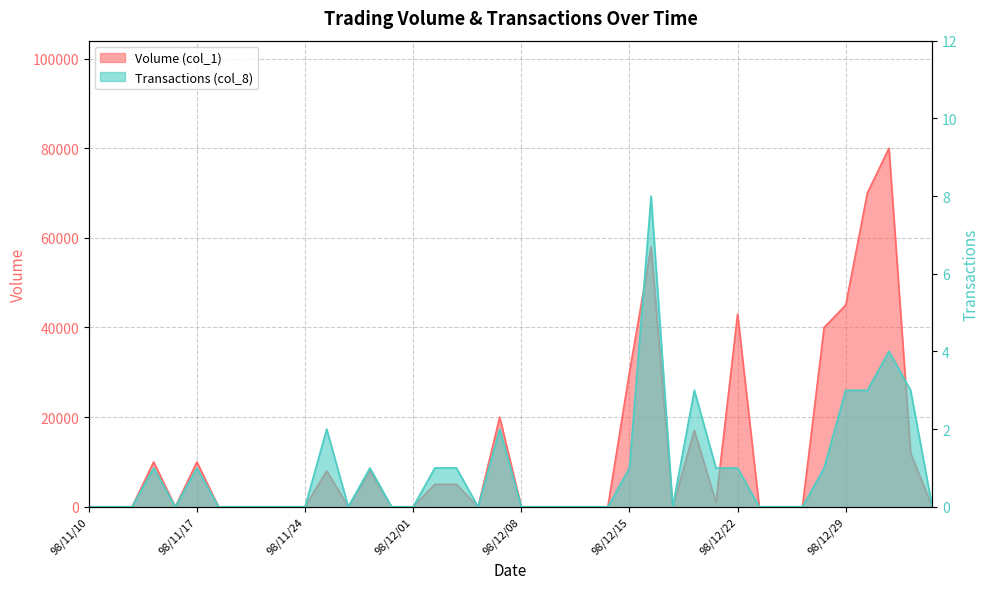

List the series in order of their peak value, highest first.

Volume (col_1), Transactions (col_8)